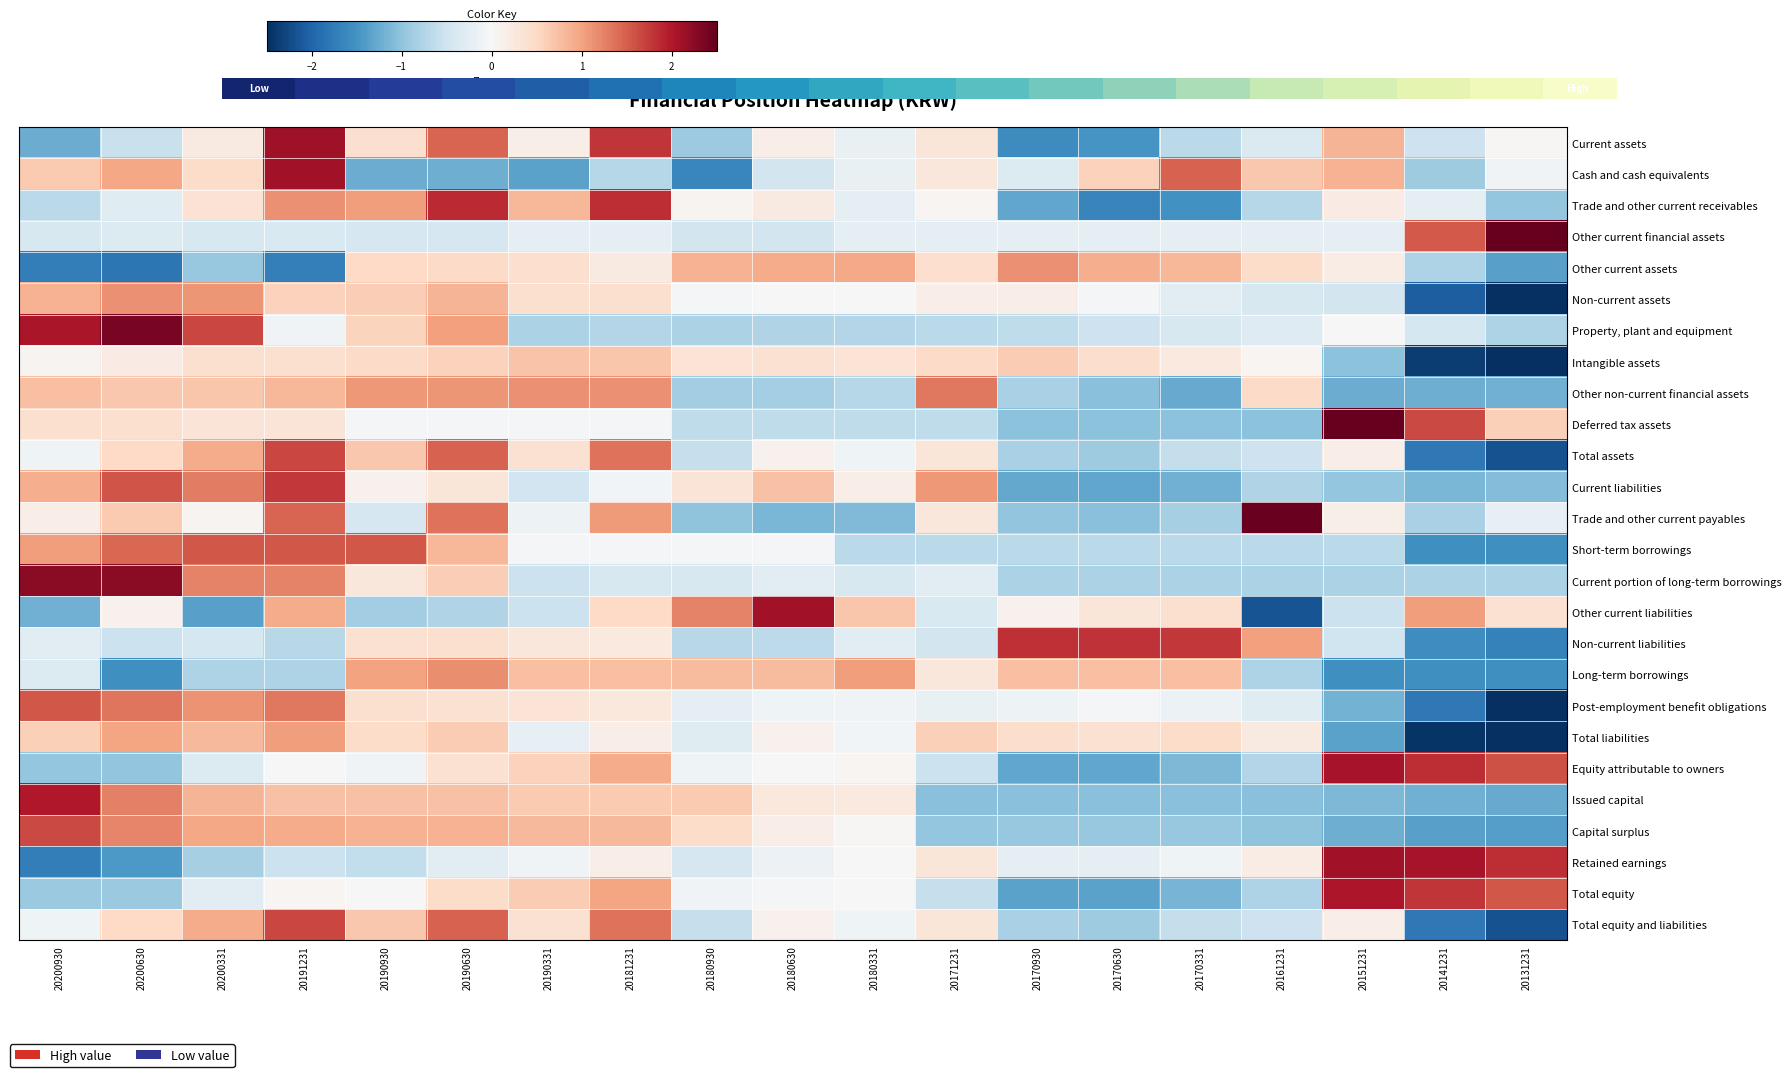

At how many categories does at least one series exceed 1?

19